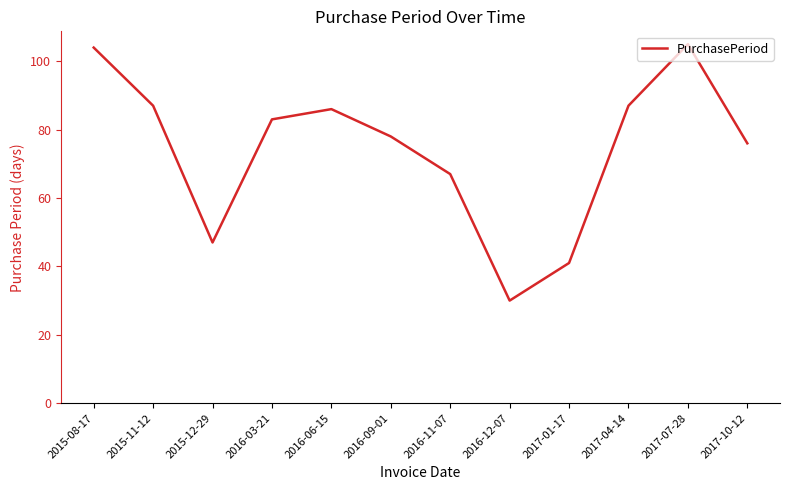

Which category has the highest value across all series?

2017-07-28